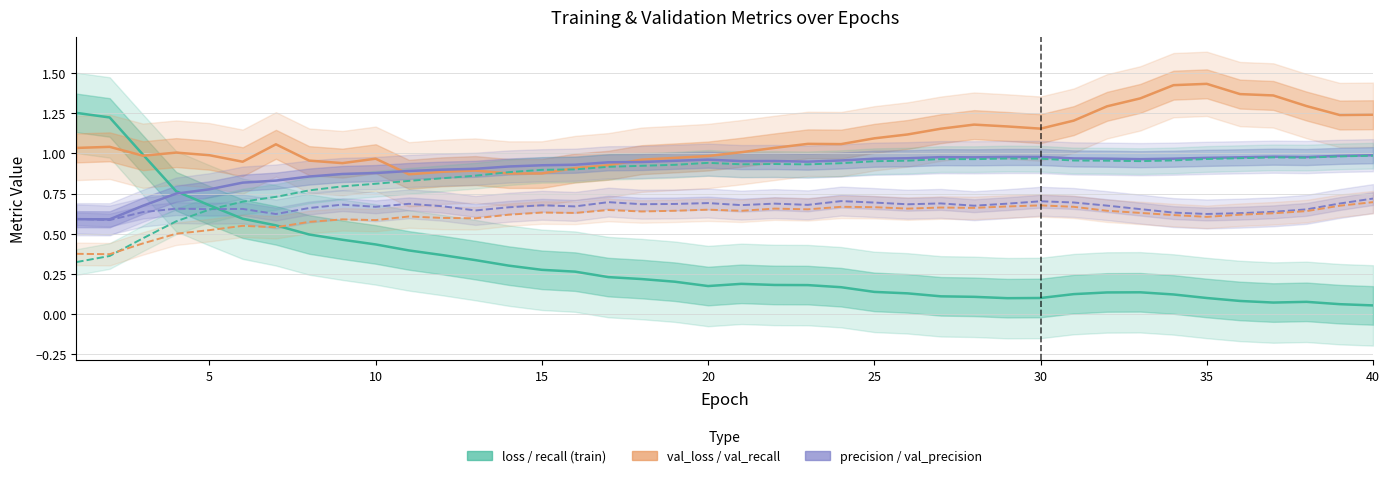

True or false: precision and recall intersect in this chart.

False